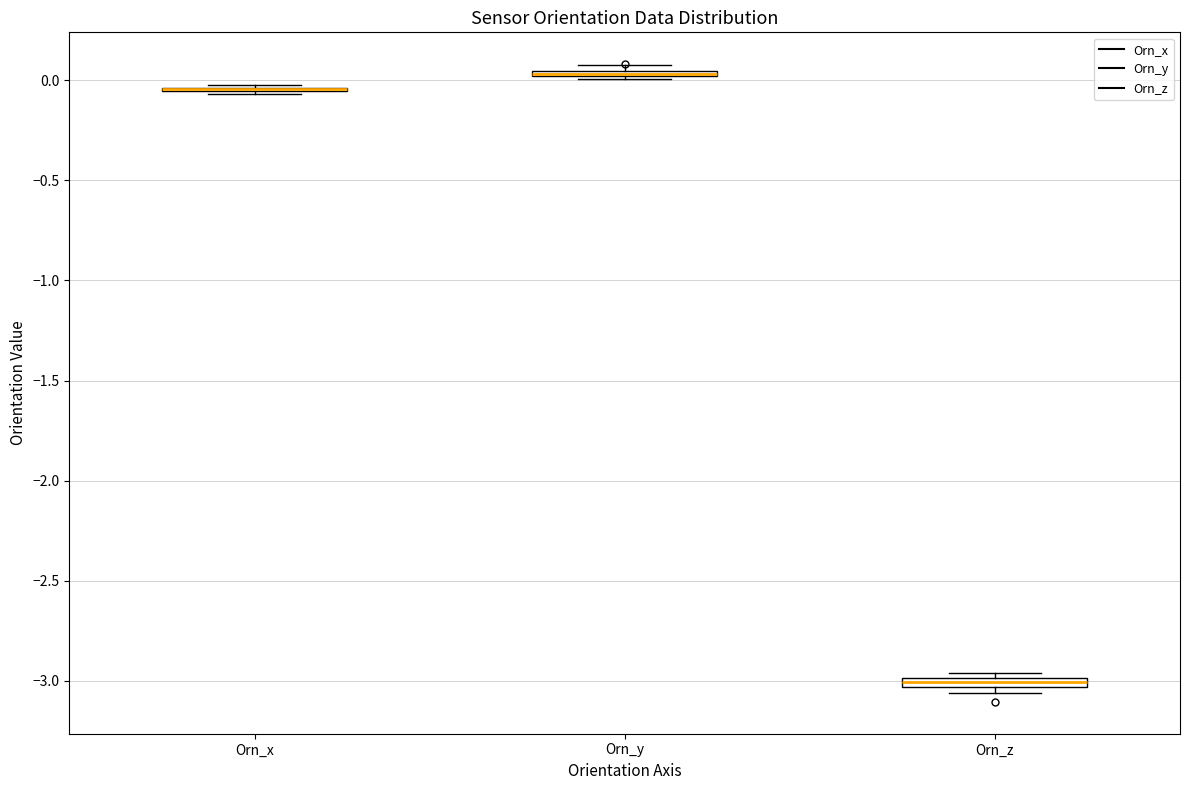

Where is the upper edge of the box for Orn_y on the y-axis? The values are not printed on the chart, so give them approximately, as read against the axis.

0.05